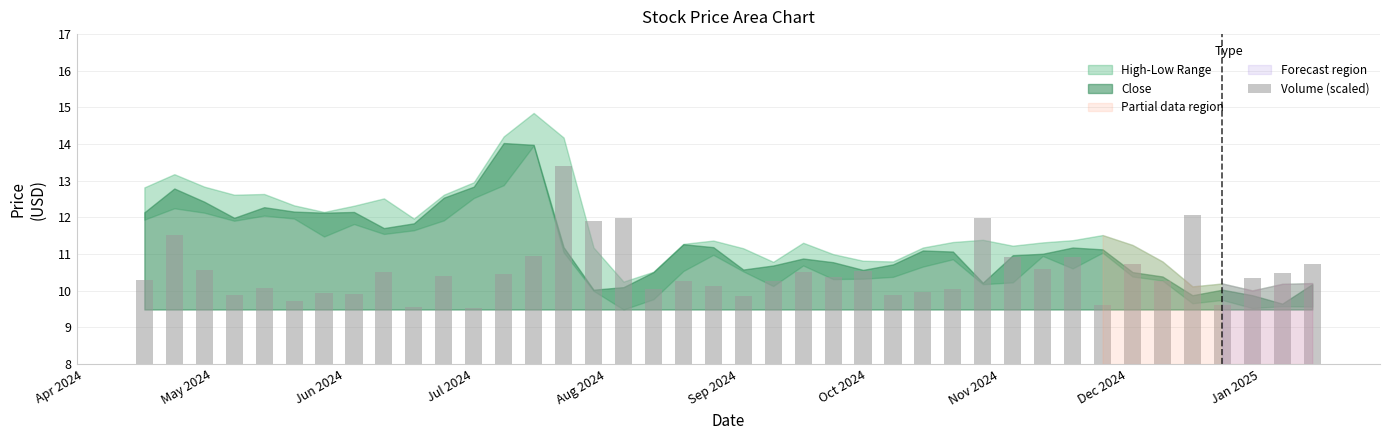

What is the difference between the maximum and second lowest values?

3.8